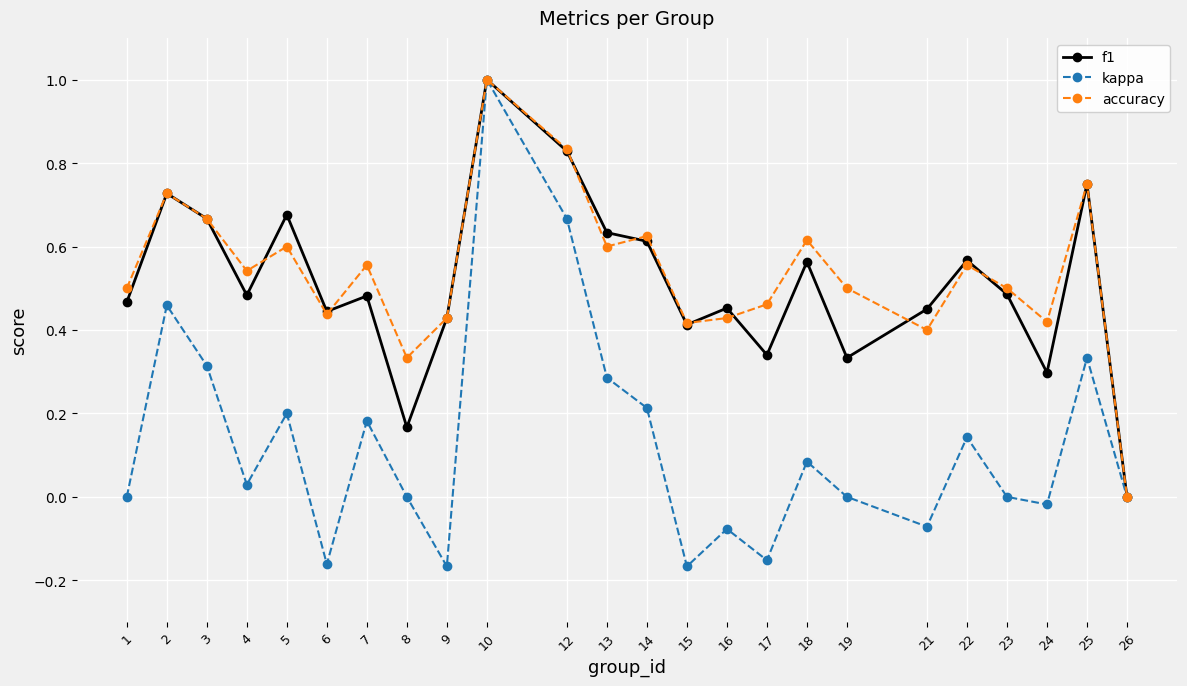

At which label is accuracy closest to 0?

26